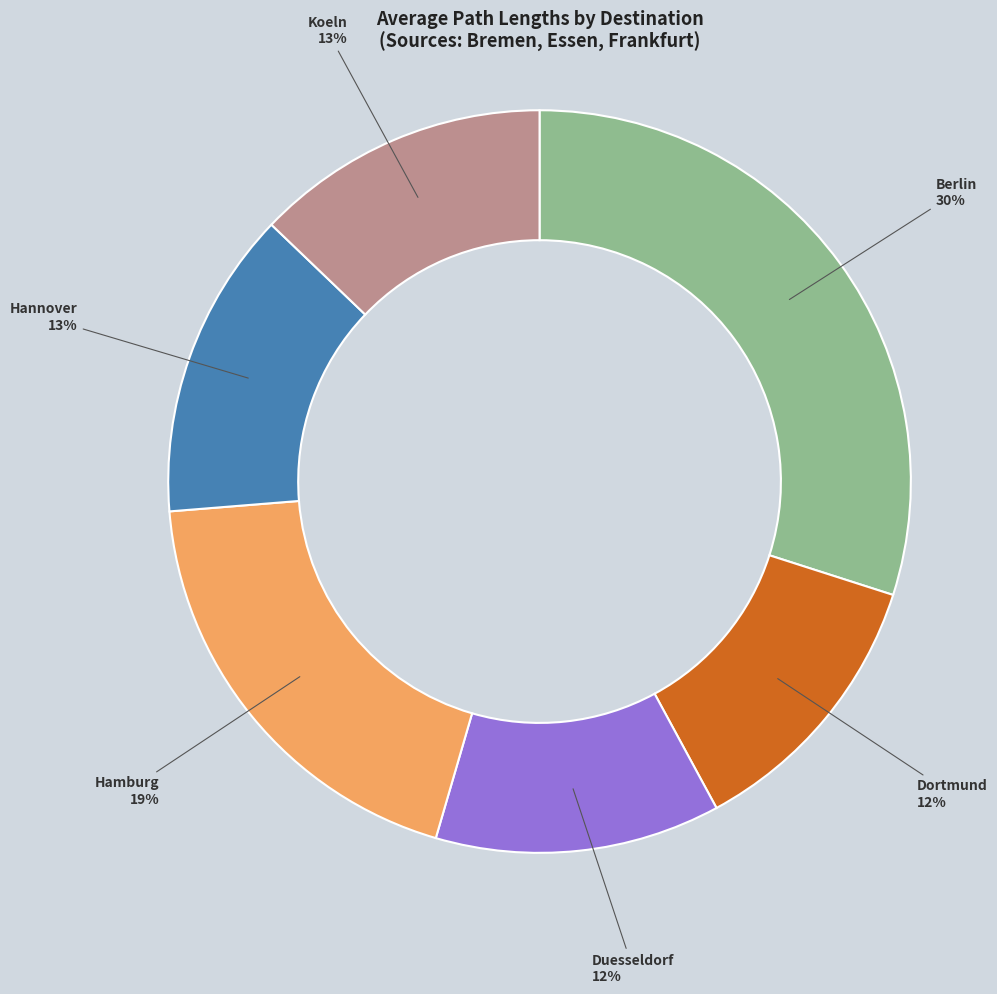

Is there any slice that represents more than half of the pie?

No